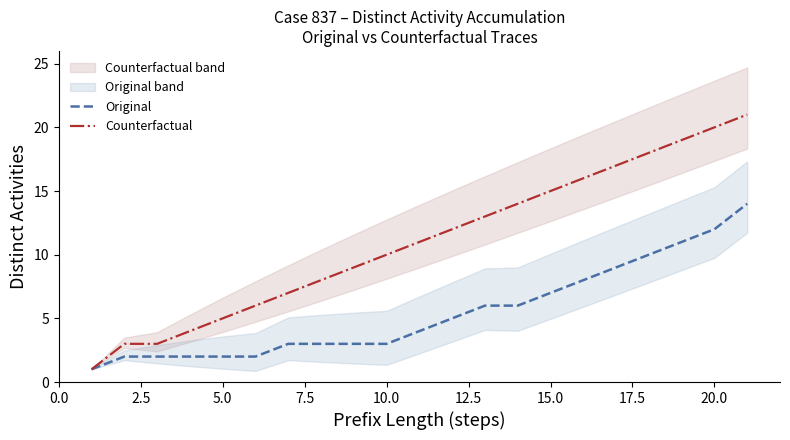

What is the maximum value for Counterfactual?

21